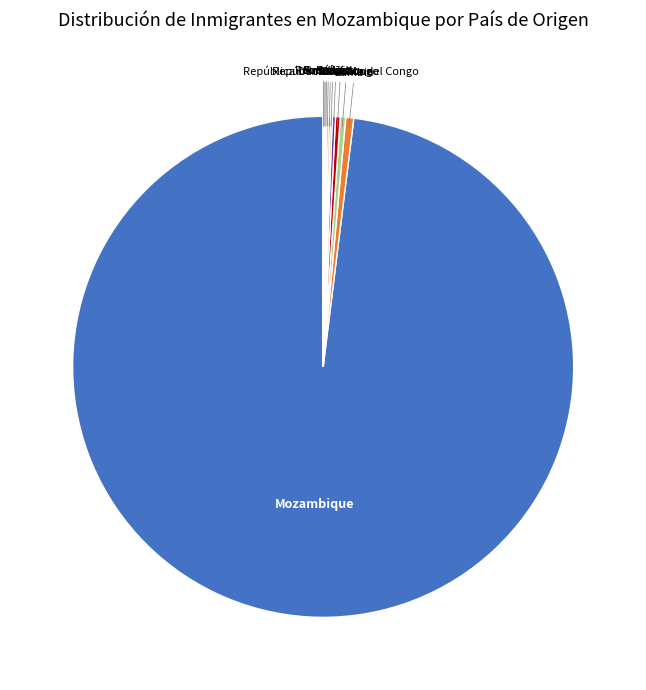

Is Zambia the majority of the pie?

No